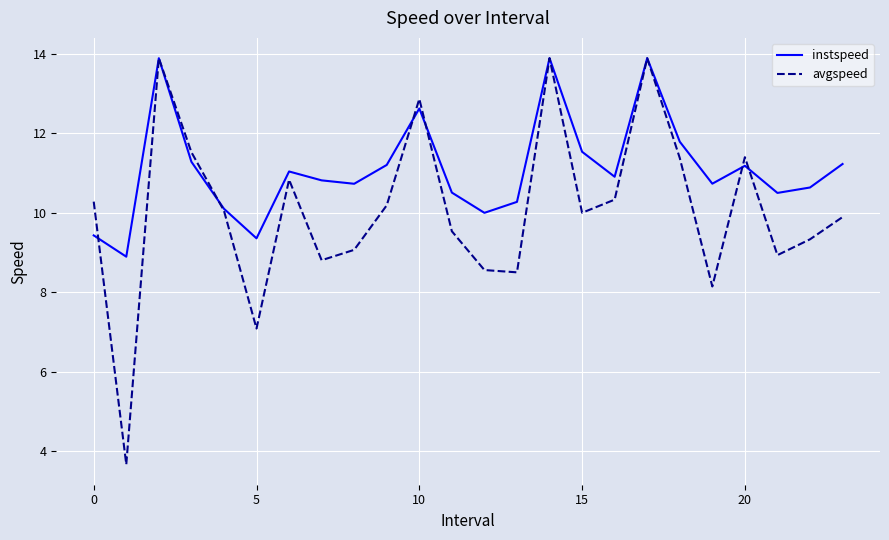

Does the chart have visible grid lines?

Yes